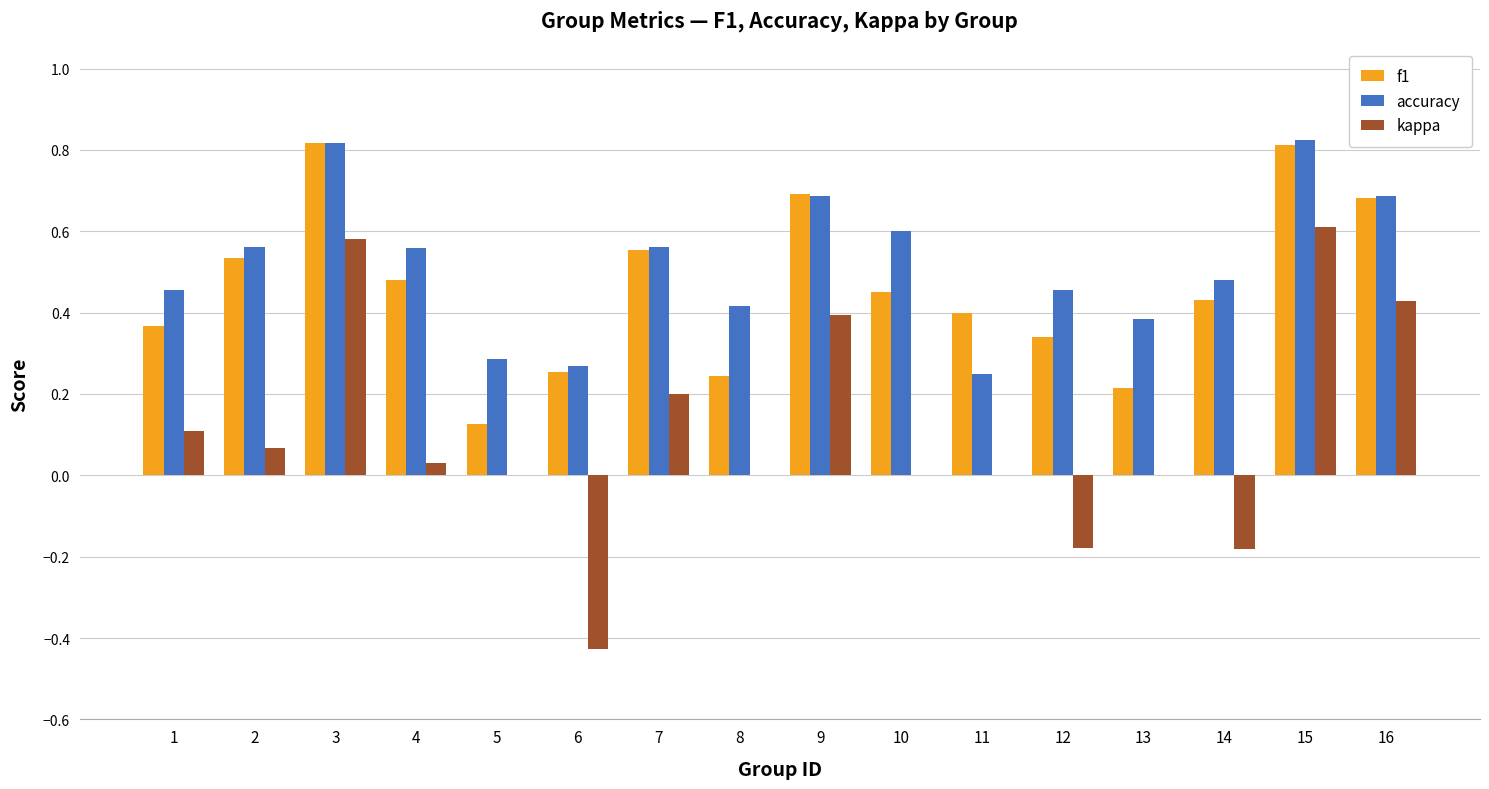

Is the value of f1 at 13 greater than the value of kappa at 9?

No